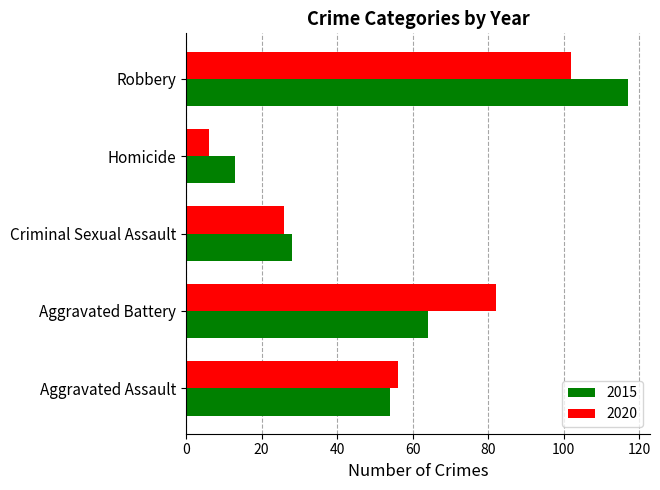

What is the greatest value displayed?

117